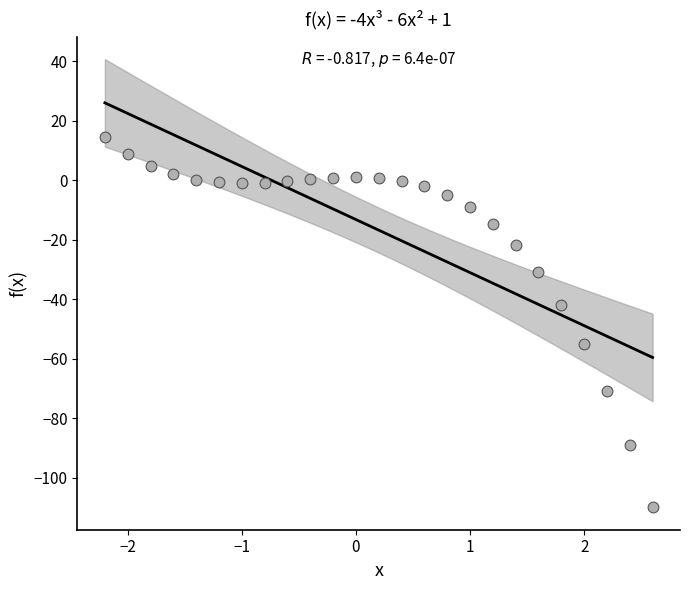

What Y value in the scatter plot is closest to -47?

-41.8